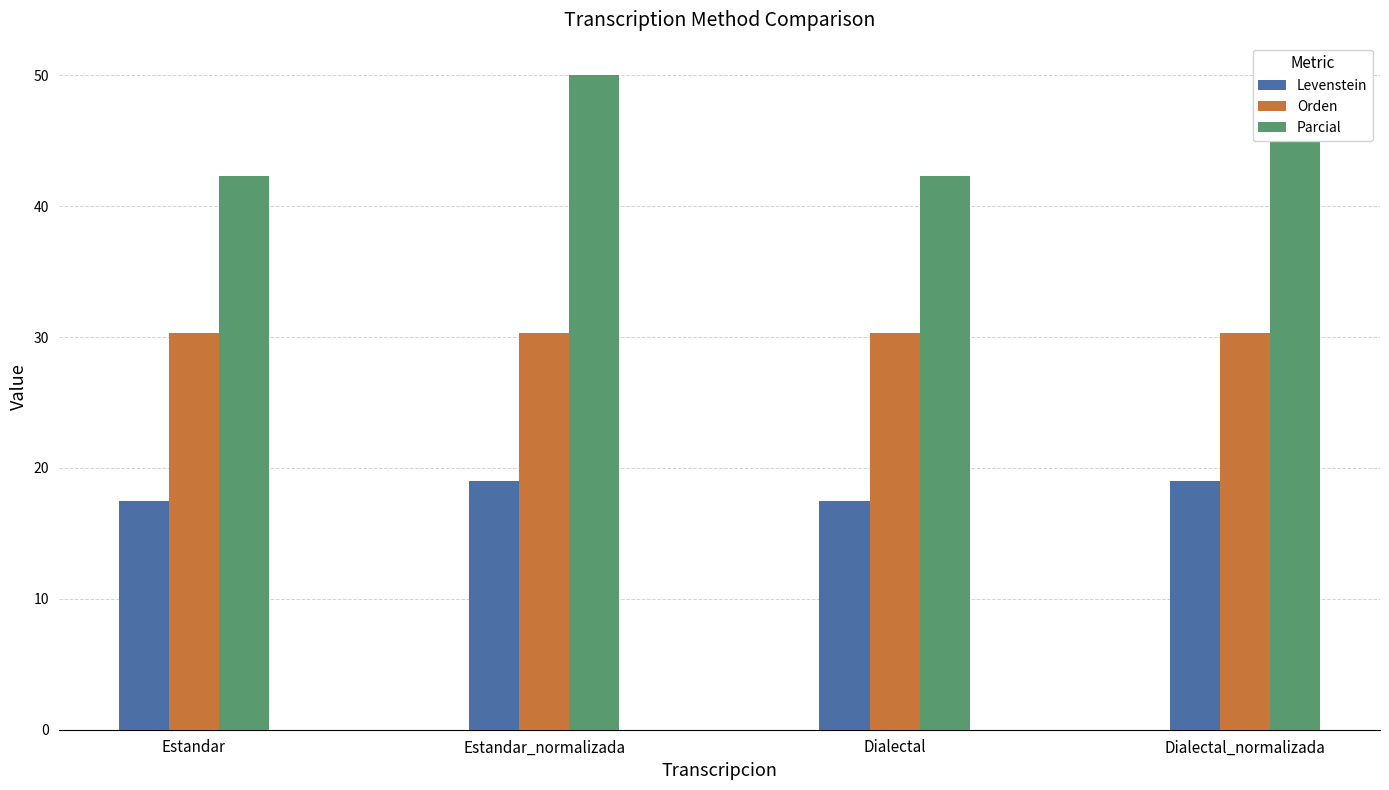

How many categories are shown in the chart?

4